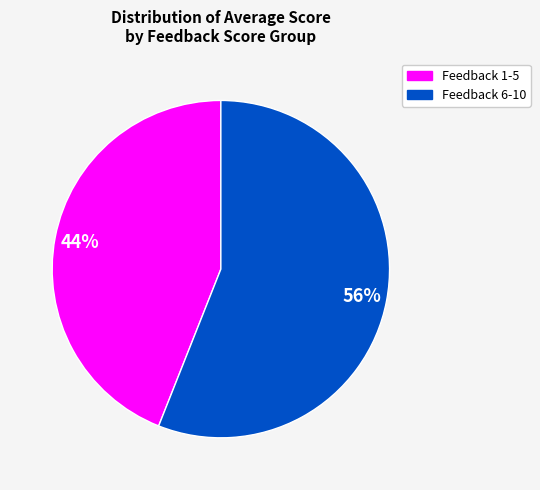

Is there any slice that represents more than half of the pie?

Yes